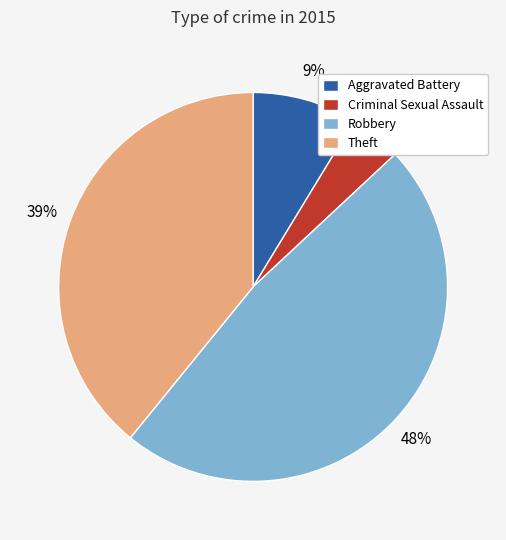

How many segments does this pie chart have?

4